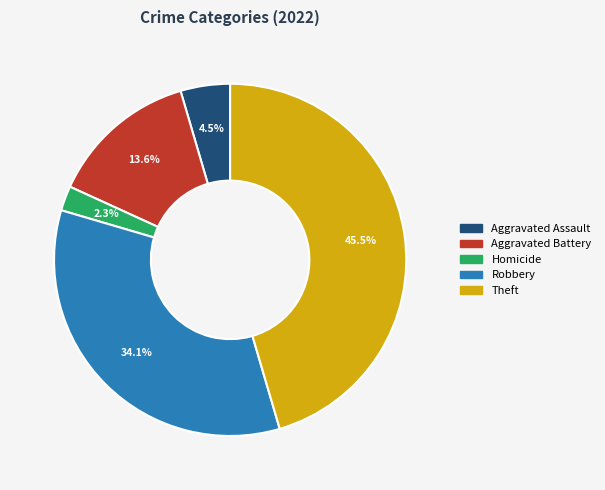

How many slices are in this pie chart?

5